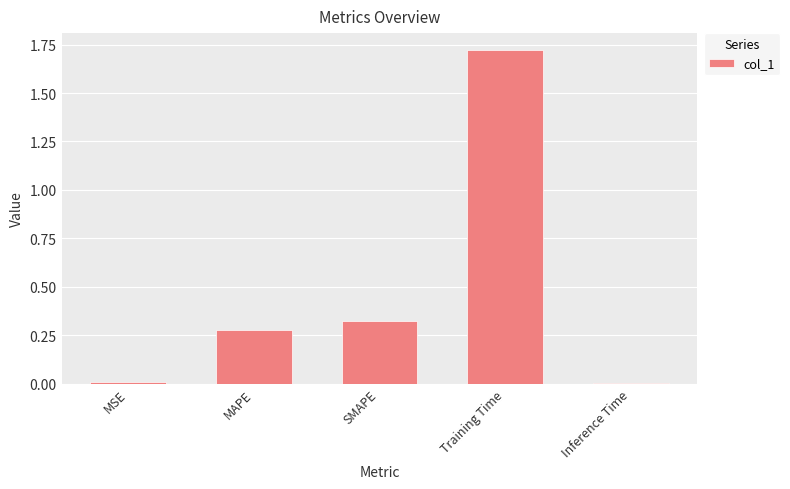

Which has a higher value, MAPE or MSE?

MAPE